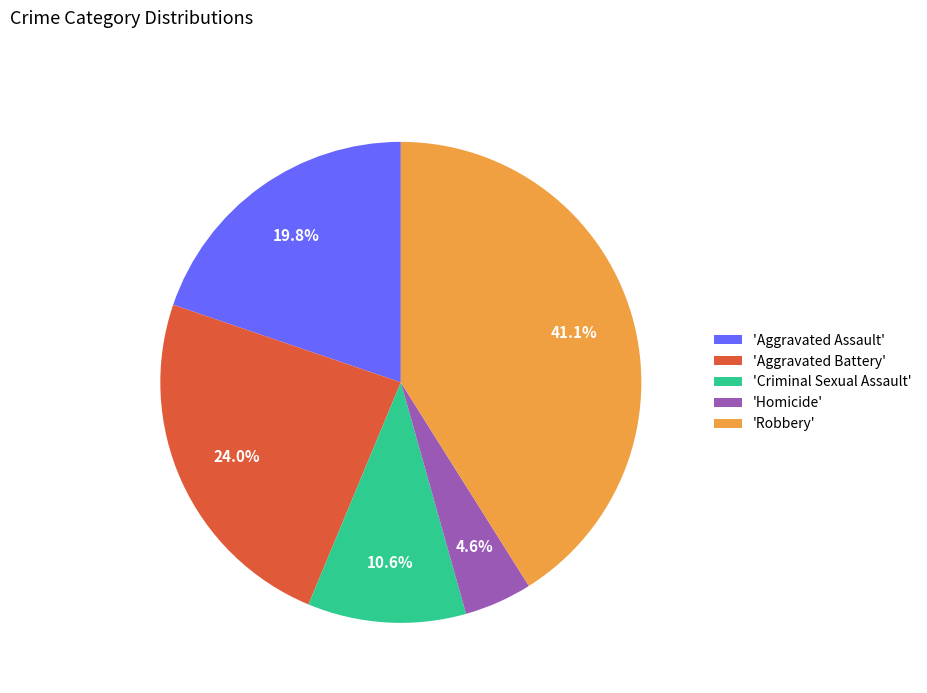

Which slice is the smallest?

'Homicide'